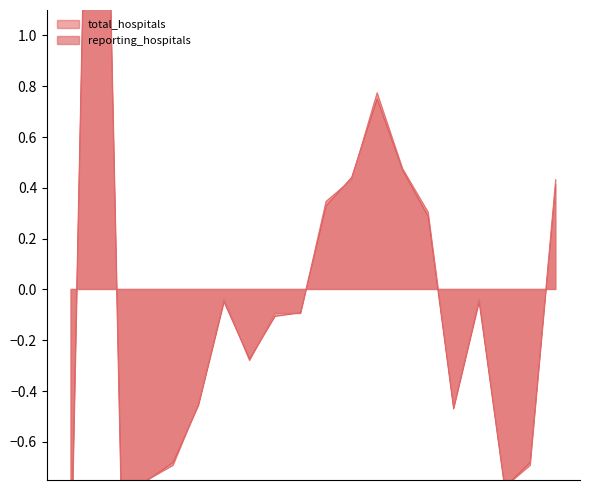

What is the total value across all series at Idaho?

-1.5